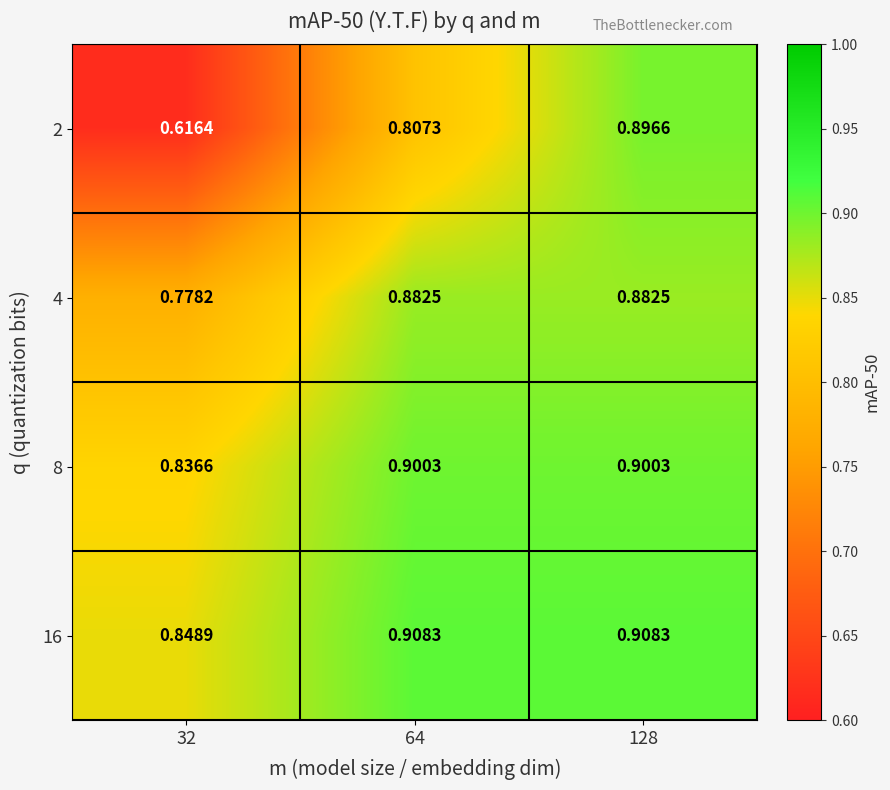

Is the value of 4 at 128 greater than the value of 2 at 32?

Yes